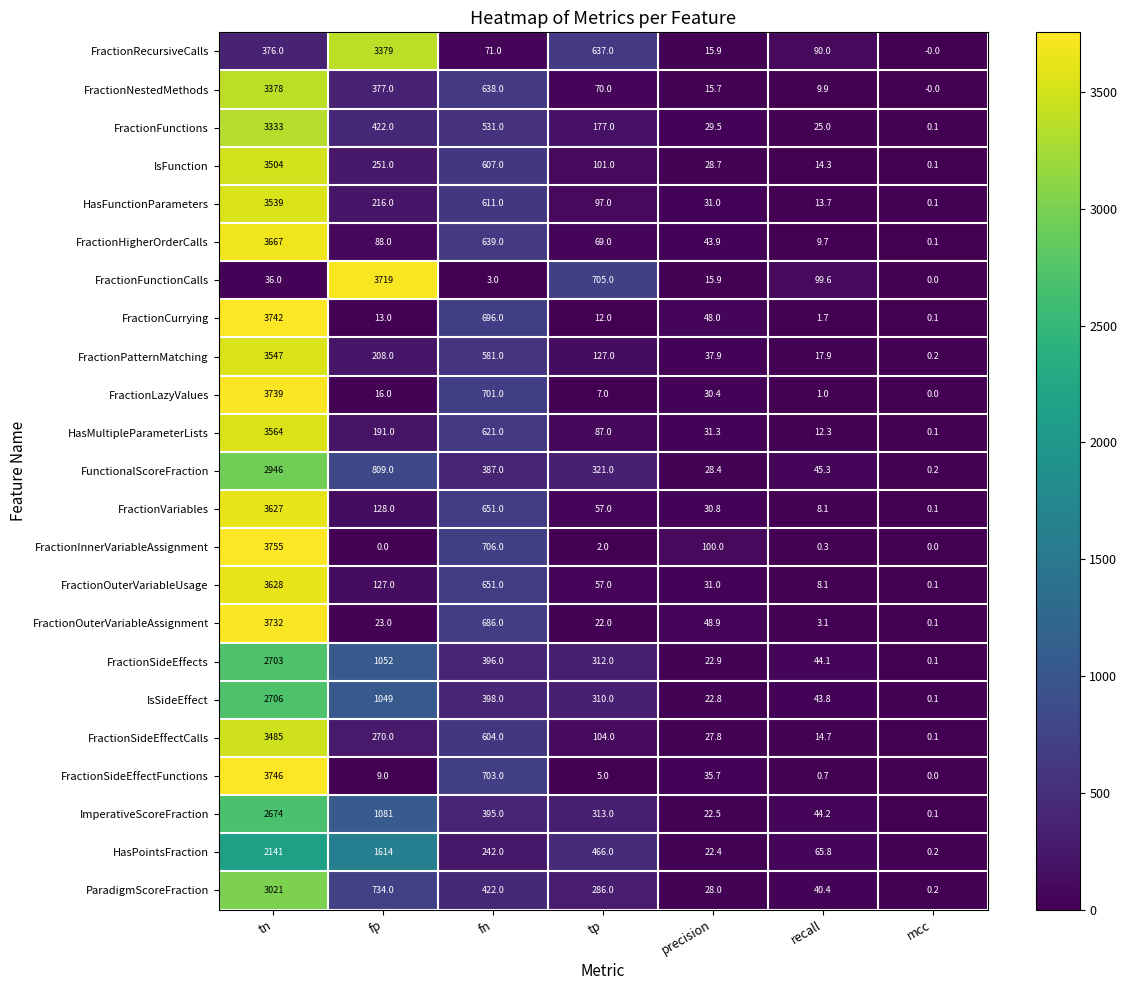

The FractionCurrying series shows 1.7 at recall. True or false?

True